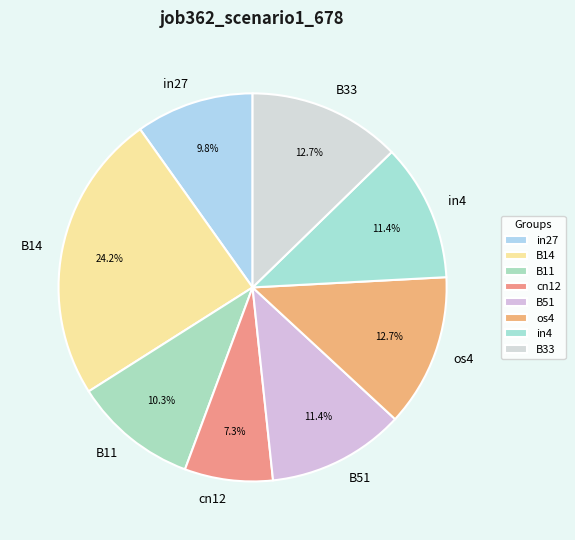

Is it true that cn12 is 17% of the pie?

False